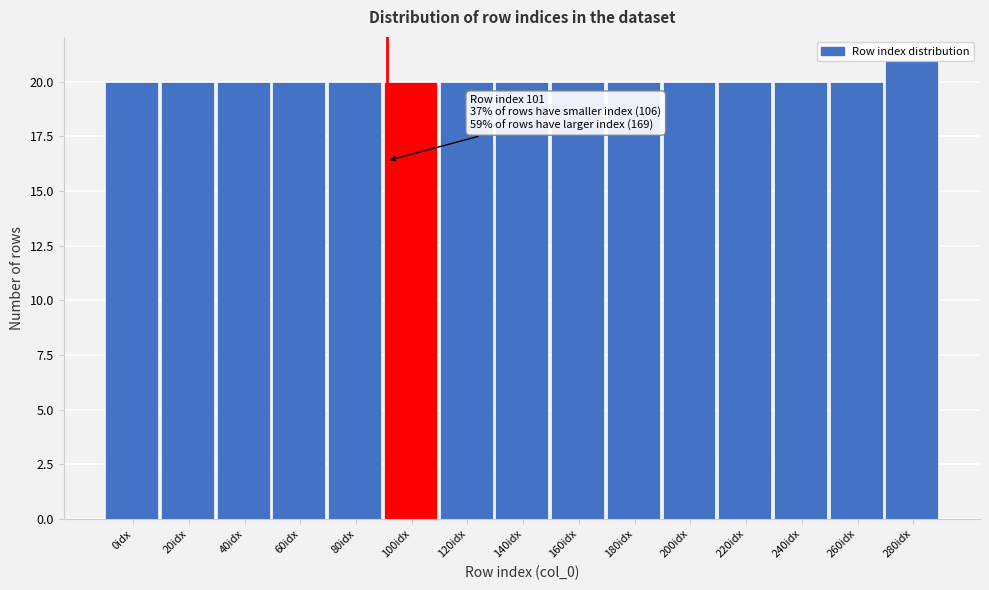

Read the value at 80idx.

20